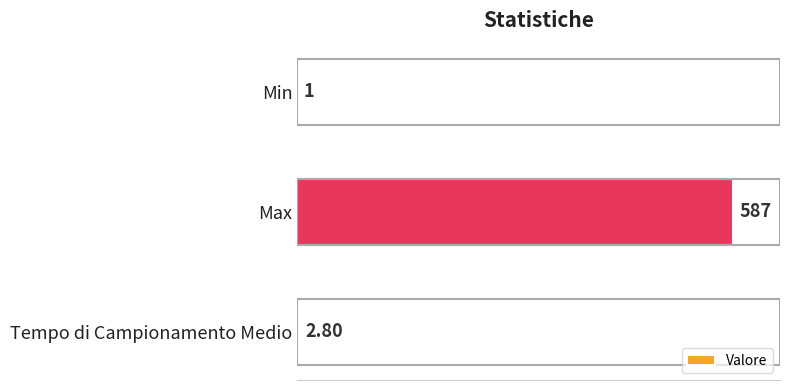

Where is the data nearest to the value 294?

Tempo di Campionamento Medio